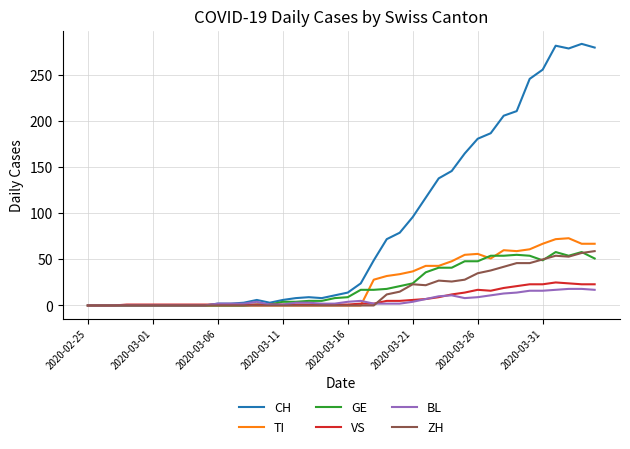

Which series has the widest spread of values?

CH